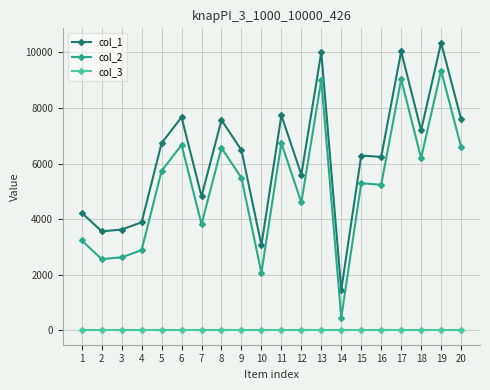

The value of col_1 at 4 is 3889. True or false?

True